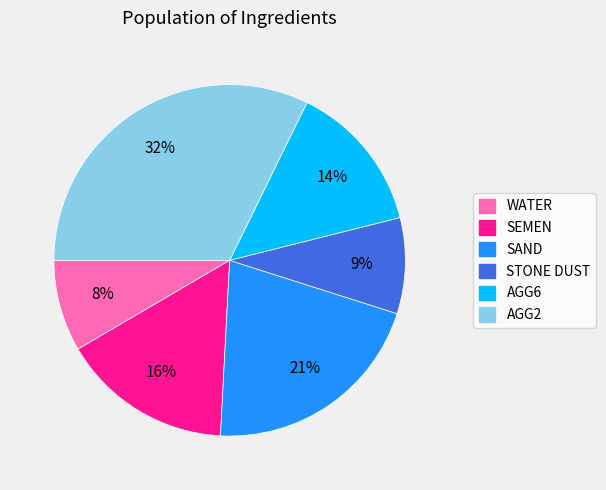

Does SAND account for over 50% of the chart?

No